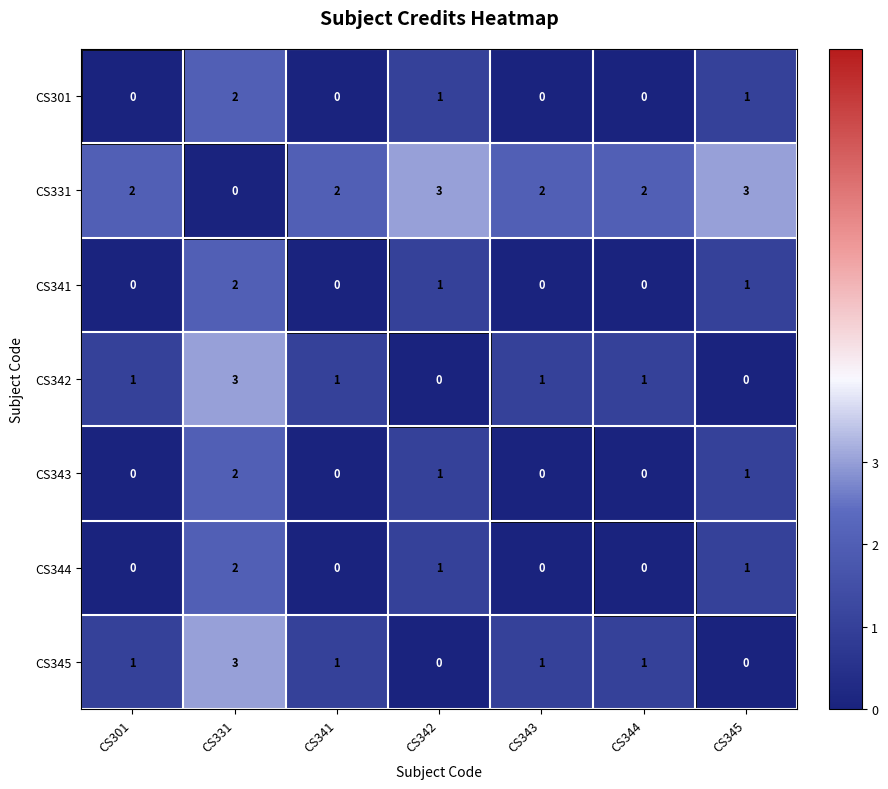

How many CS331 values are between 2 and 3?

6